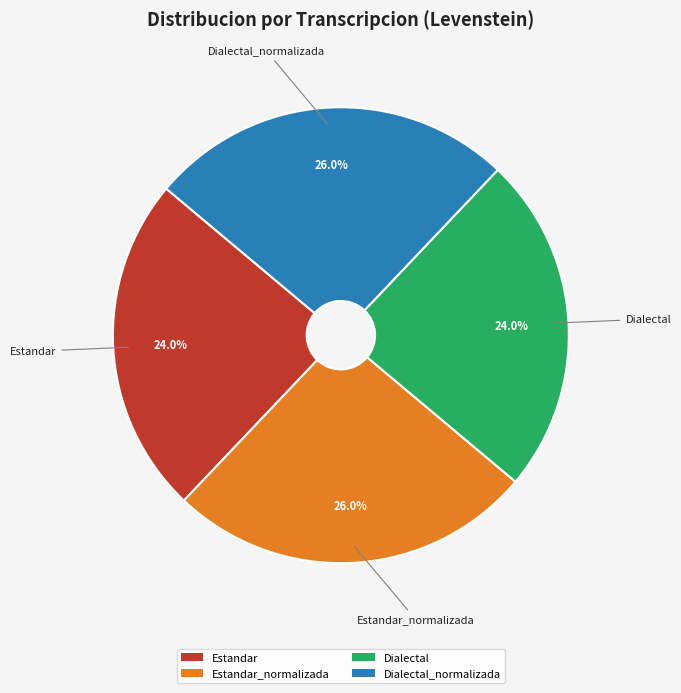

Is it true that Estandar is 11% of the pie?

False